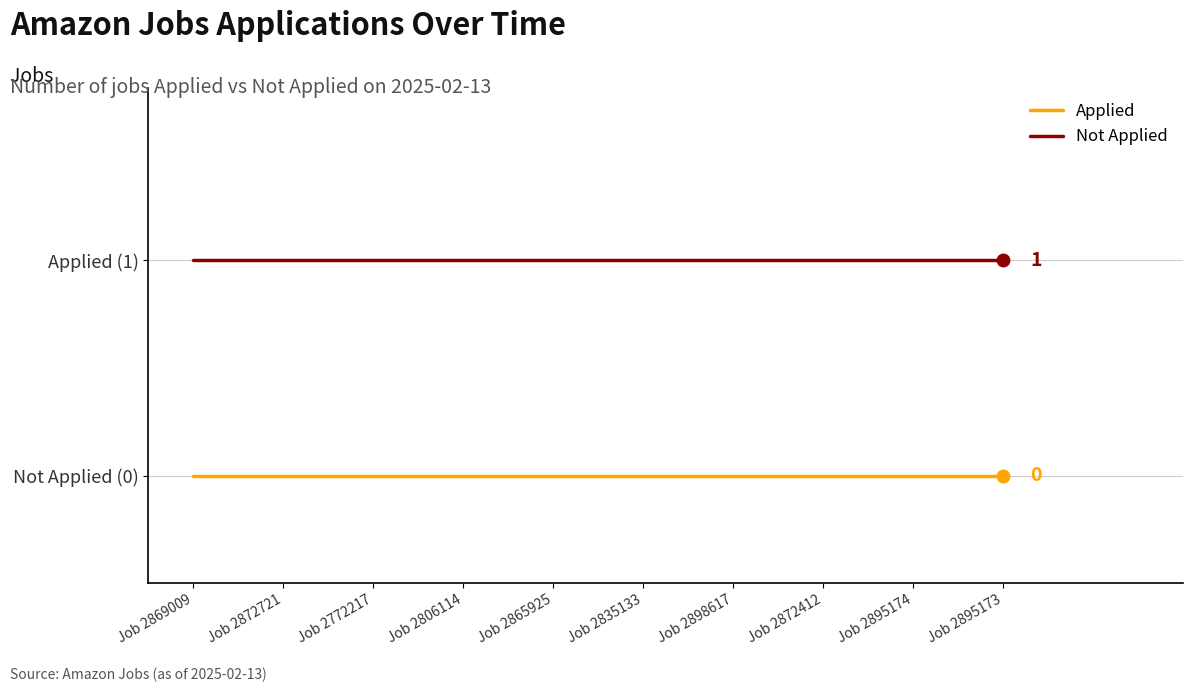

Is it true that Not Applied equals 1 at Job 2872721?

True